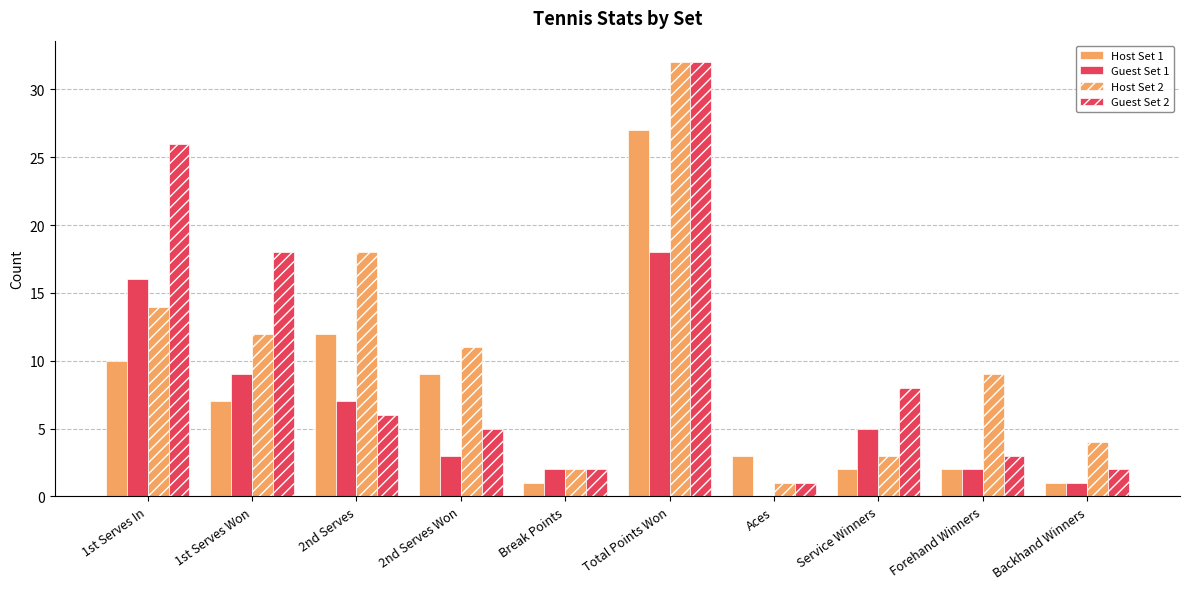

Between 2nd Serves and Backhand Winners, which is larger?

2nd Serves